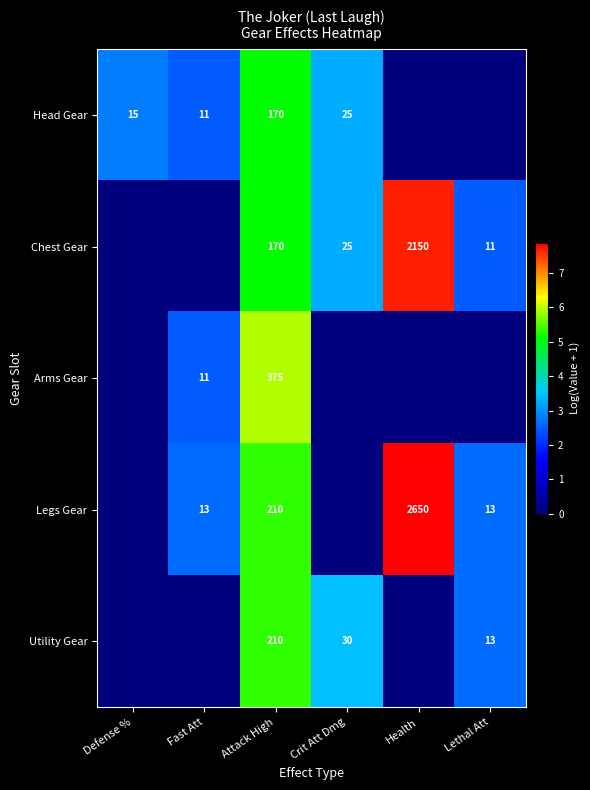

Between Defense % and Health, which series saw the biggest shift?

row_3